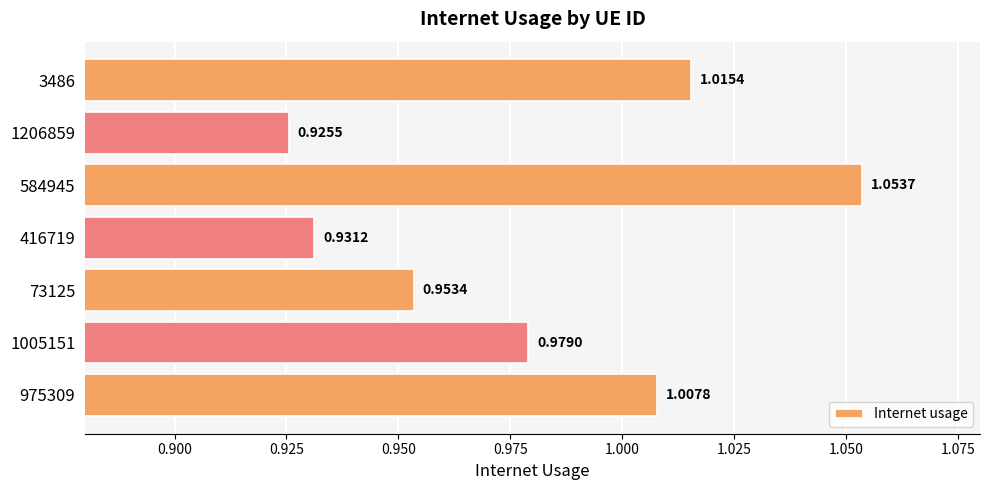

Between 3486 and 73125, which is larger?

3486